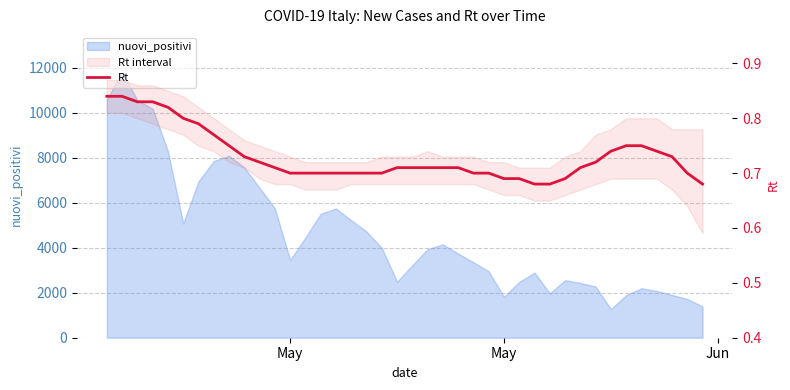

At which category does the chart reach its peak across all series?

May